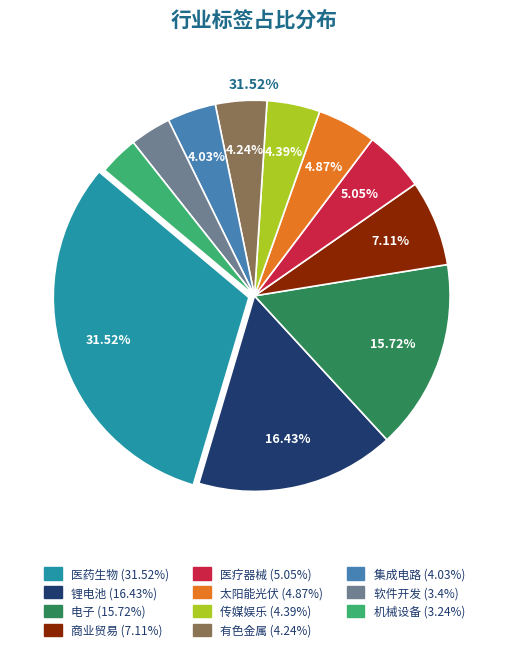

How many segments does this pie chart have?

11